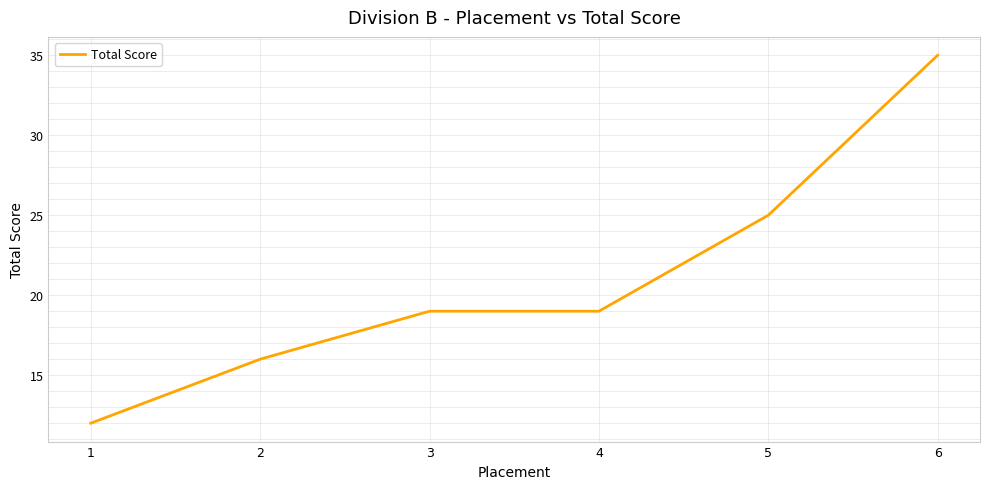

What is the ratio of the value at 5 to the value at 2?

1.6